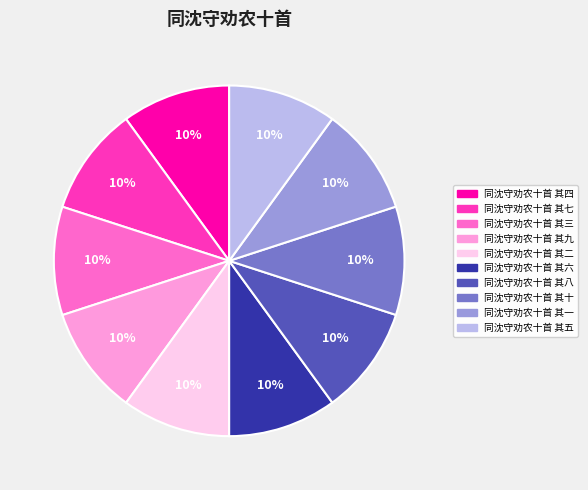

To the nearest percent, what percentage of the pie is 同沈守劝农十首 其一?

10%